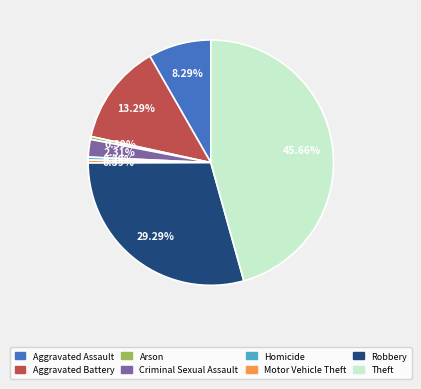

What is the ratio of the value at Motor Vehicle Theft to the value at Criminal Sexual Assault?

0.2